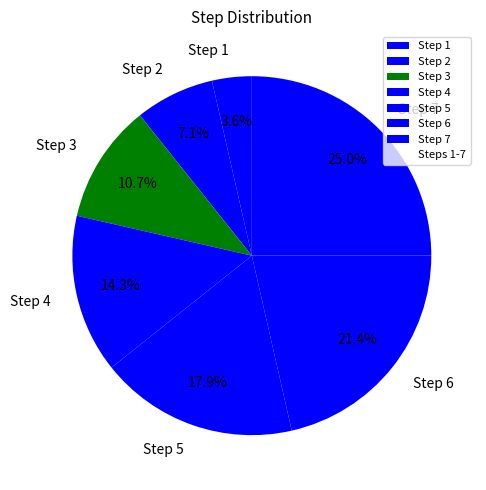

Count the number of slices in the pie.

7